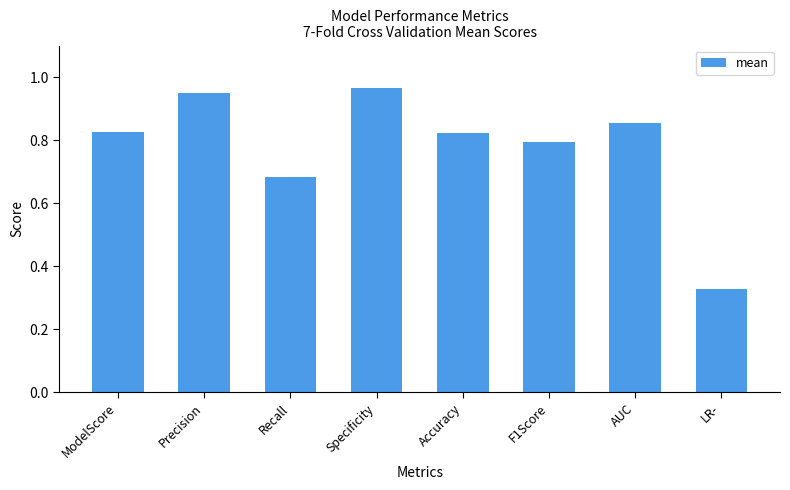

What is the sum of all values?

6.2